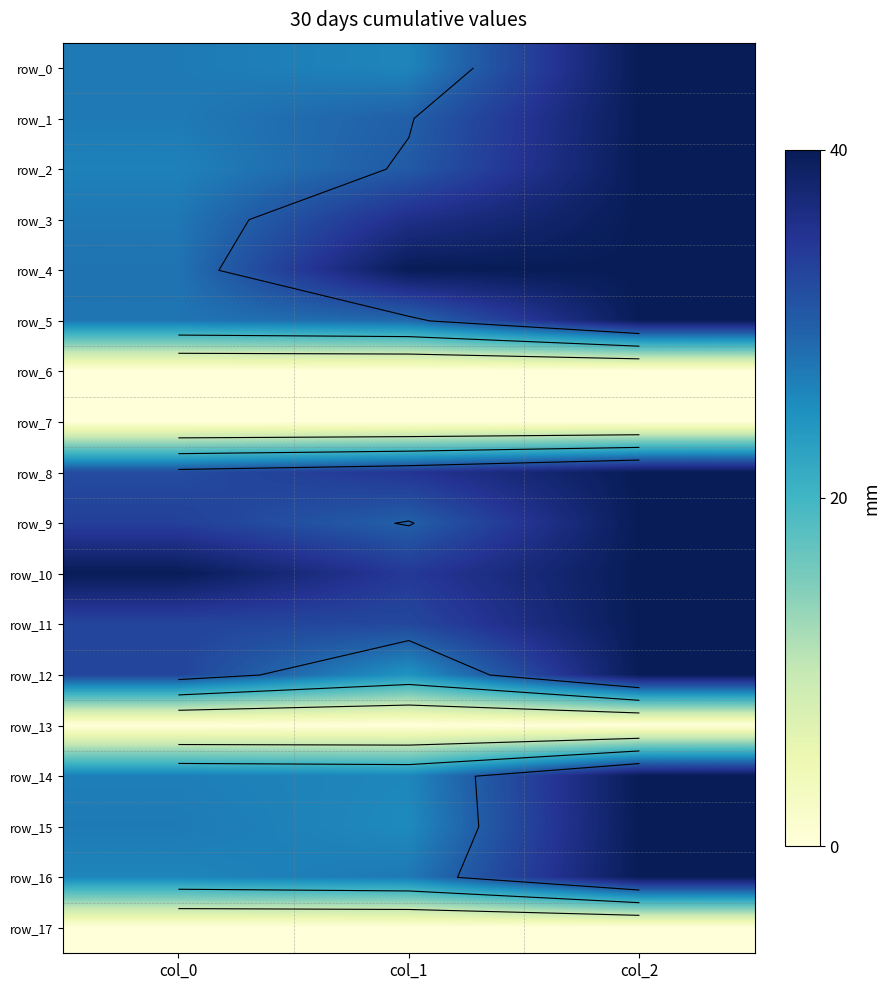

Which category has the lowest value across all series?

col_0